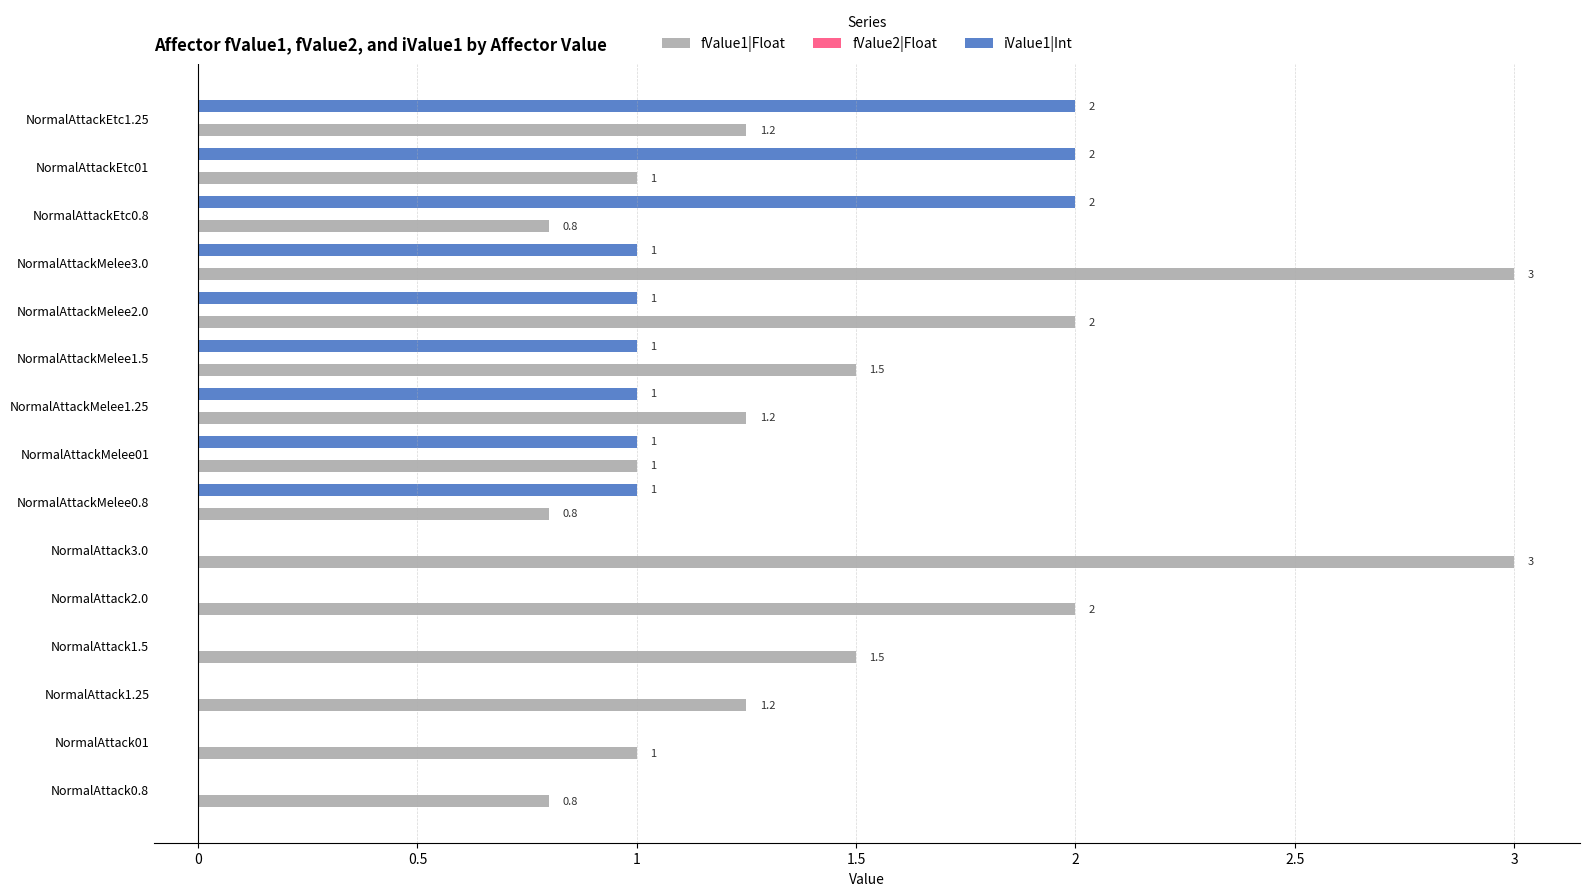

Which series has the largest total across all categories?

fValue1|Float